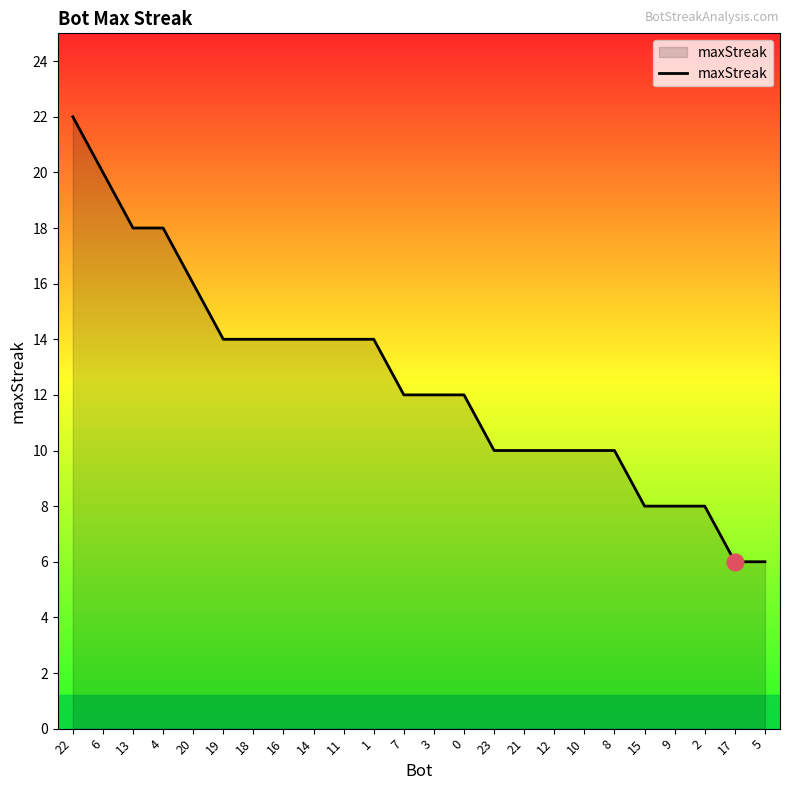

Which category has the highest value across all series?

22